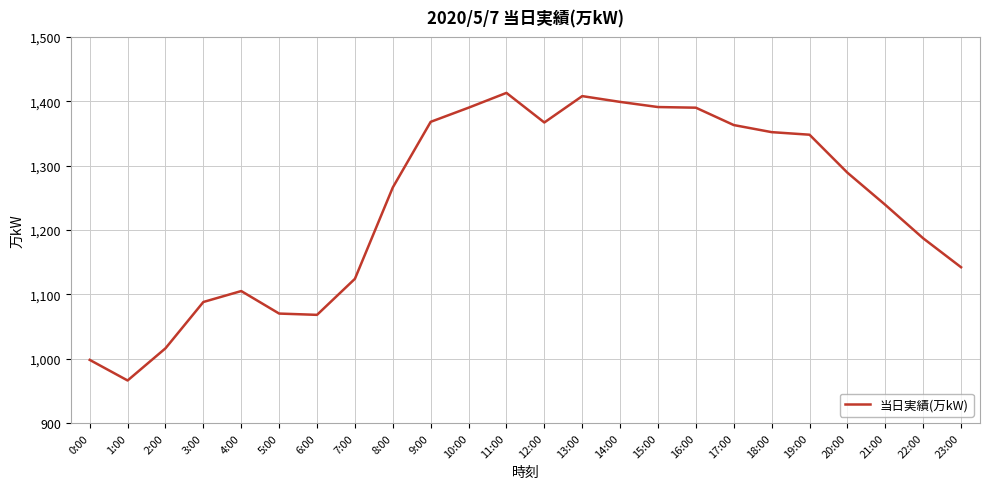

Read the value at 5:00.

1070